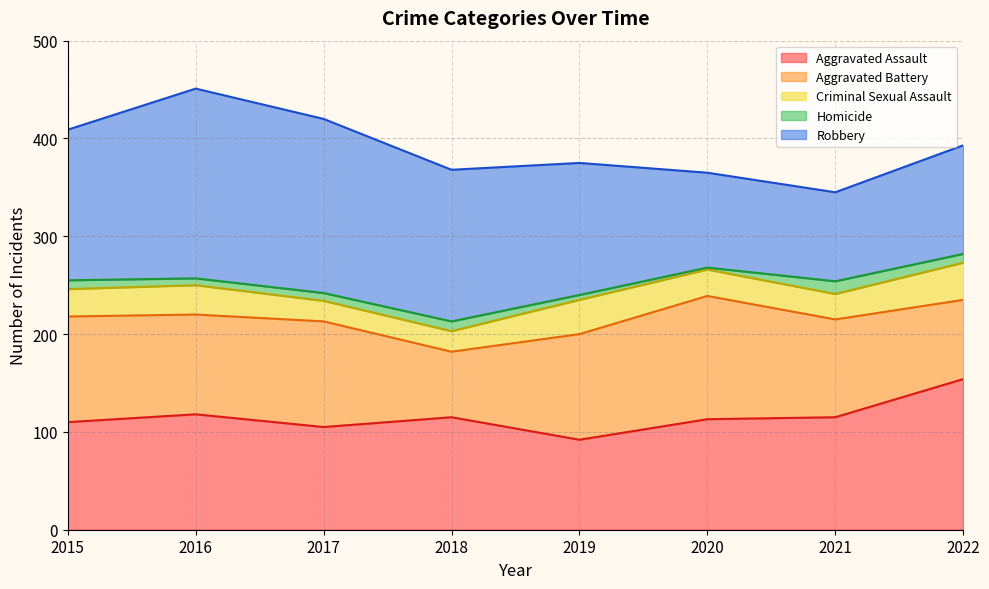

True or false: Aggravated Battery has a value of 100 at 2021.

True